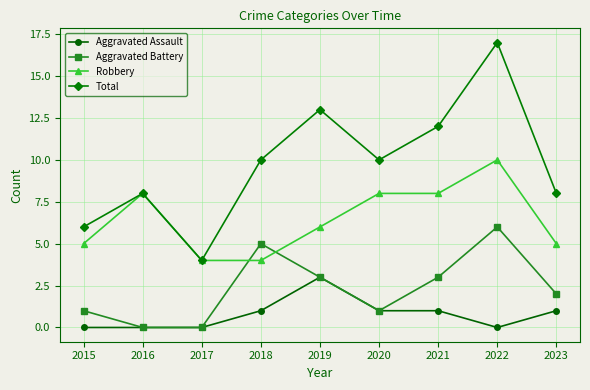

Is it true that Robbery equals 12 at 2016?

False